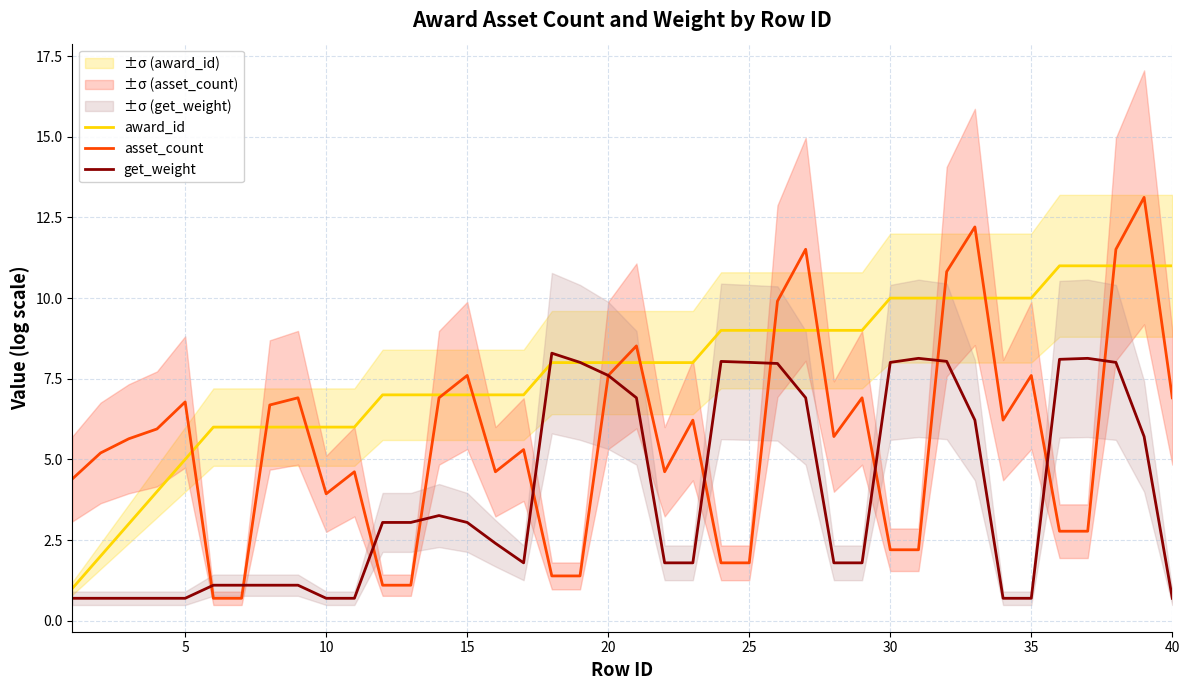

What is the maximum value for get_weight?

8.3